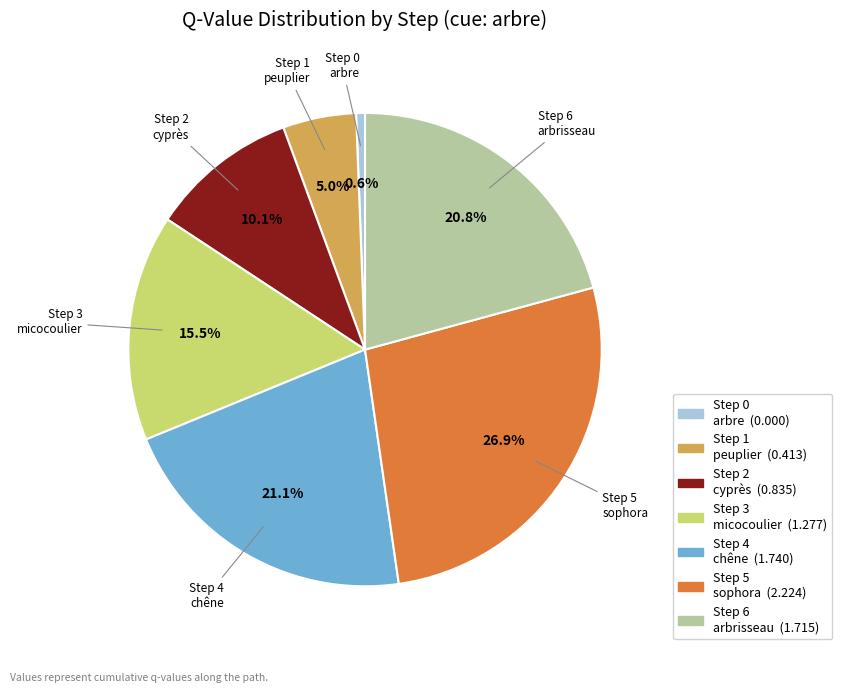

Does Step 5 sophora account for over 50% of the chart?

No